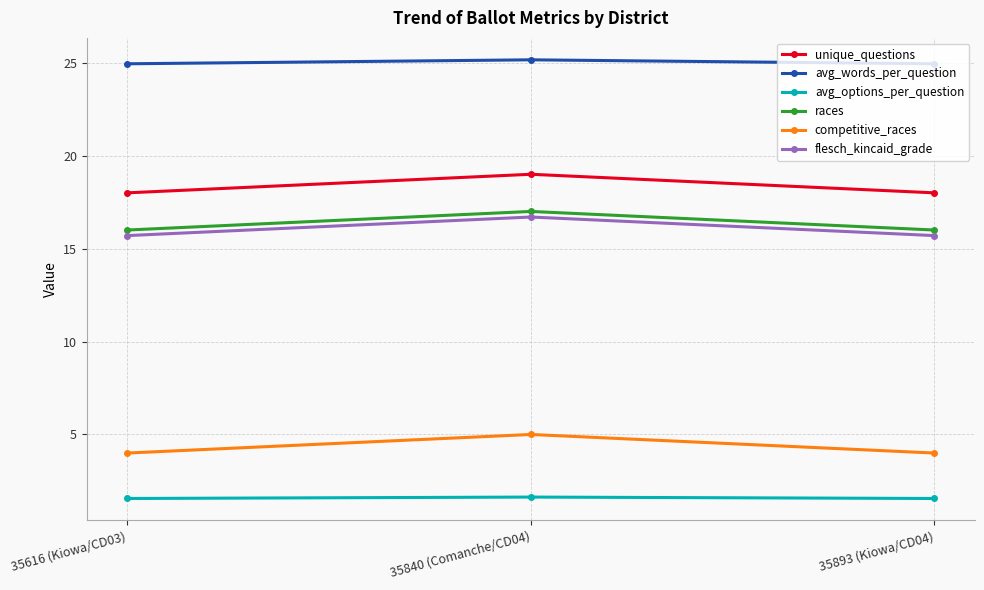

The races series shows 17.0 at 35840 (Comanche/CD04). True or false?

True